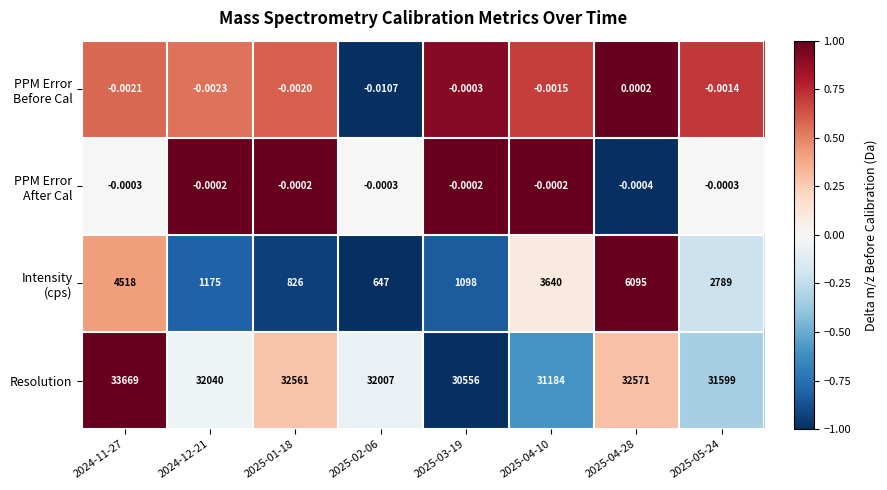

Which series has the largest total across all categories?

Resolution